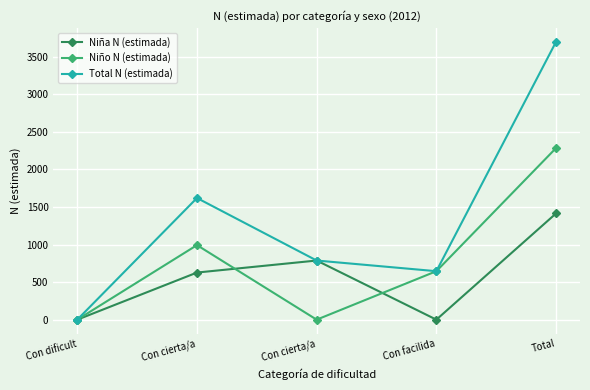

True or false: Total N (estimada) has a value of 5230 at Total.

False